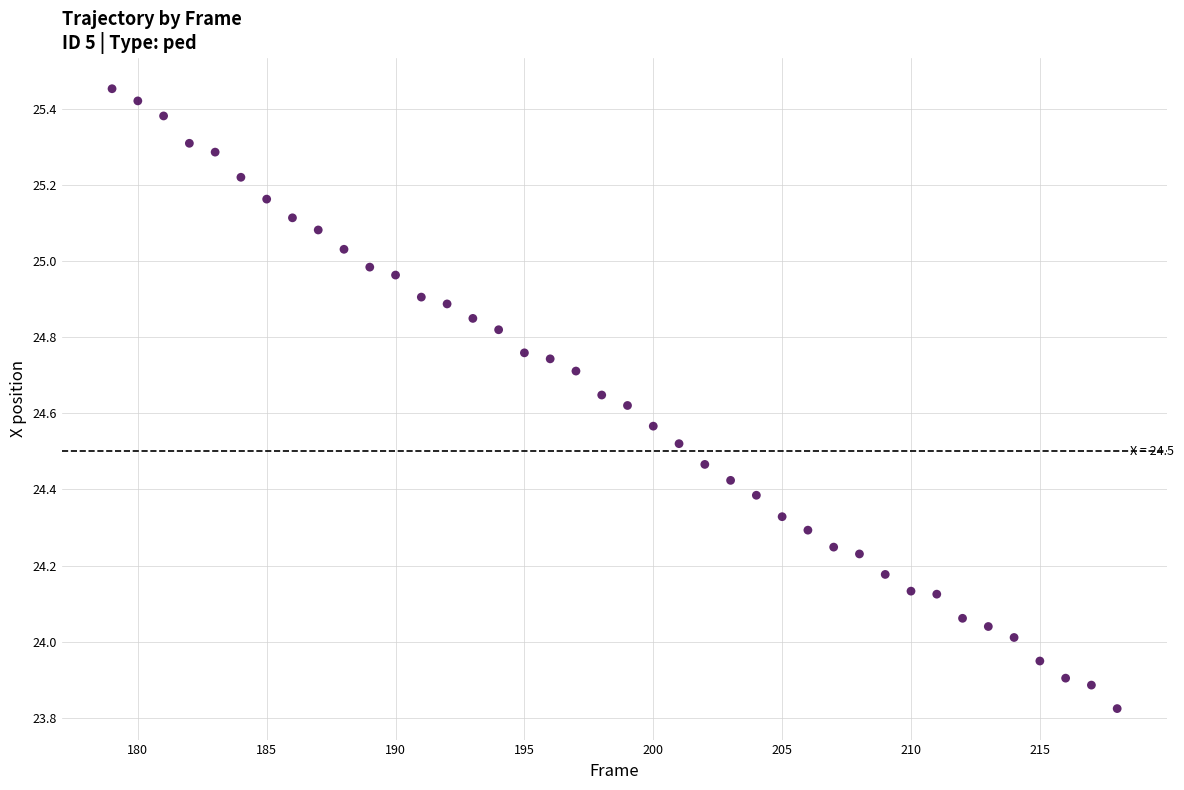

What is the range of Y values (max minus min)?

1.6